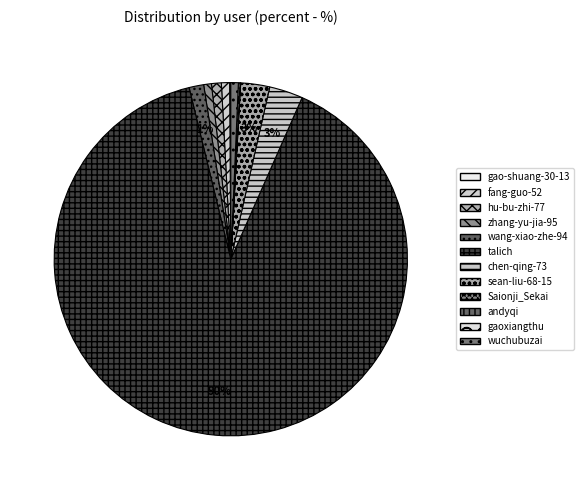

Which slice is the largest?

talich